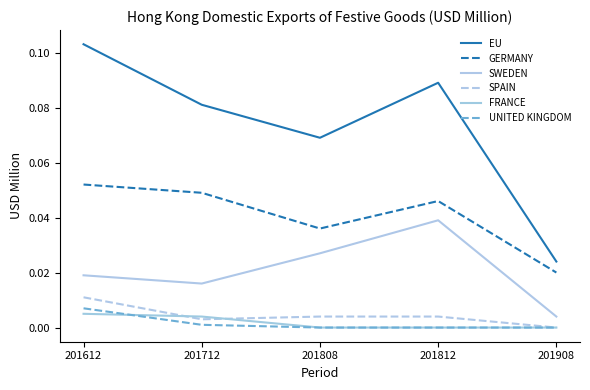

What is the sum of all EU values?

0.4